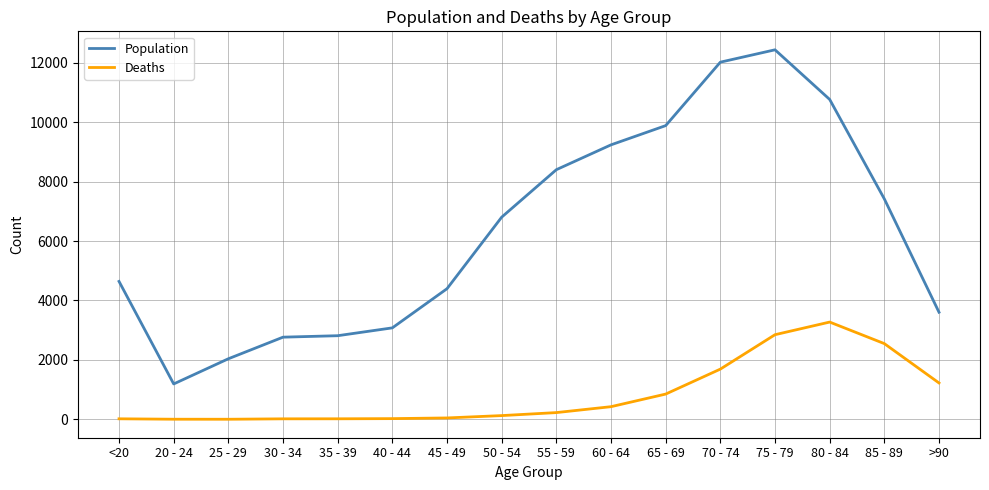

Between 20 - 24 and 85 - 89, which series saw the biggest shift?

Population